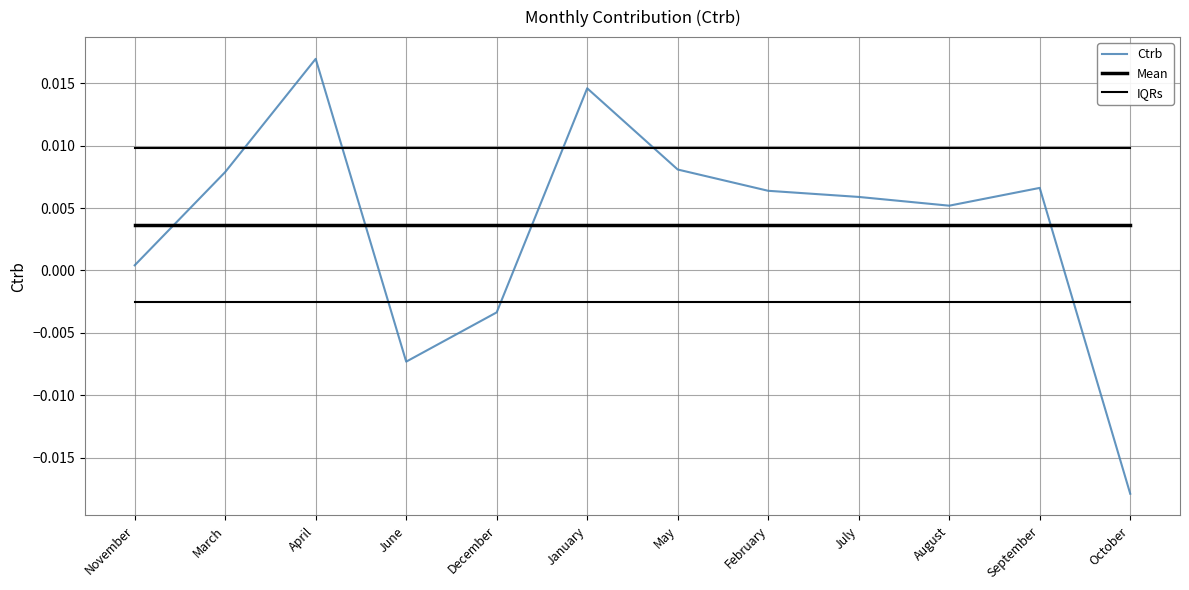

At which category is the sum across all series the highest?

April